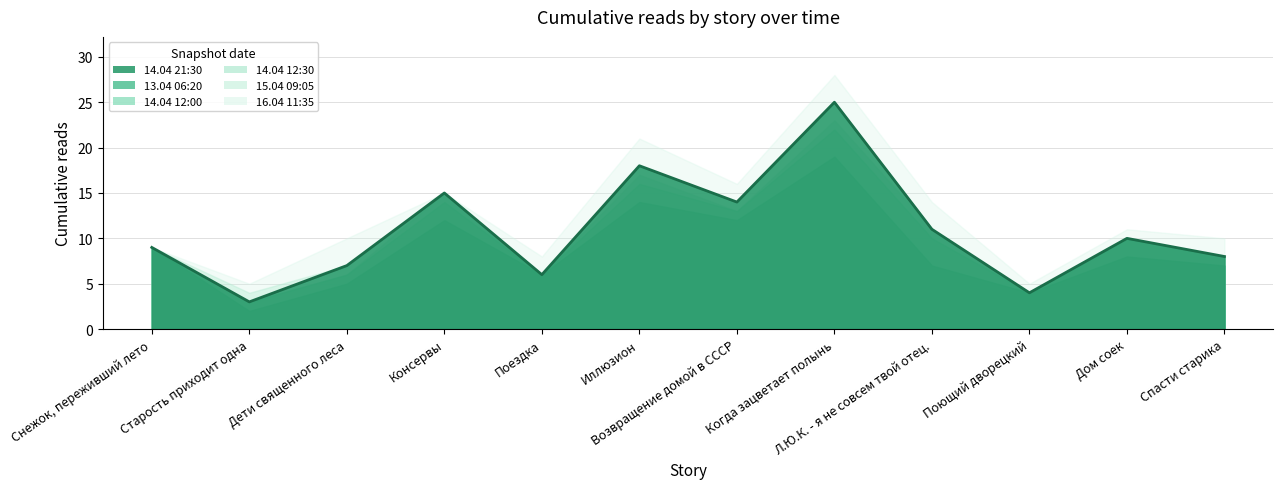

What is the label of the 3rd point from the left?

Дети священного леса